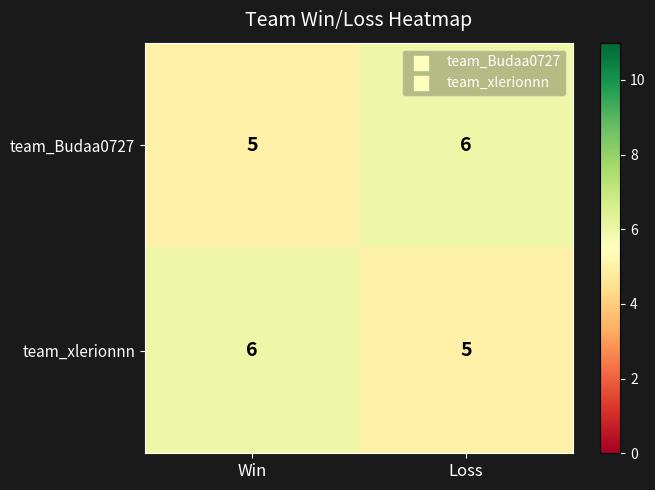

What is the total value across all series at Loss?

11